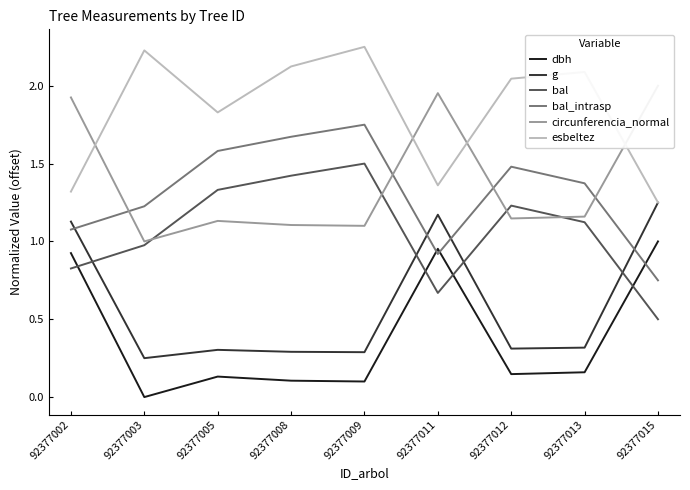

What are all the series names shown in the legend?

dbh, g, bal, bal_intrasp, circunferencia_normal, esbeltez